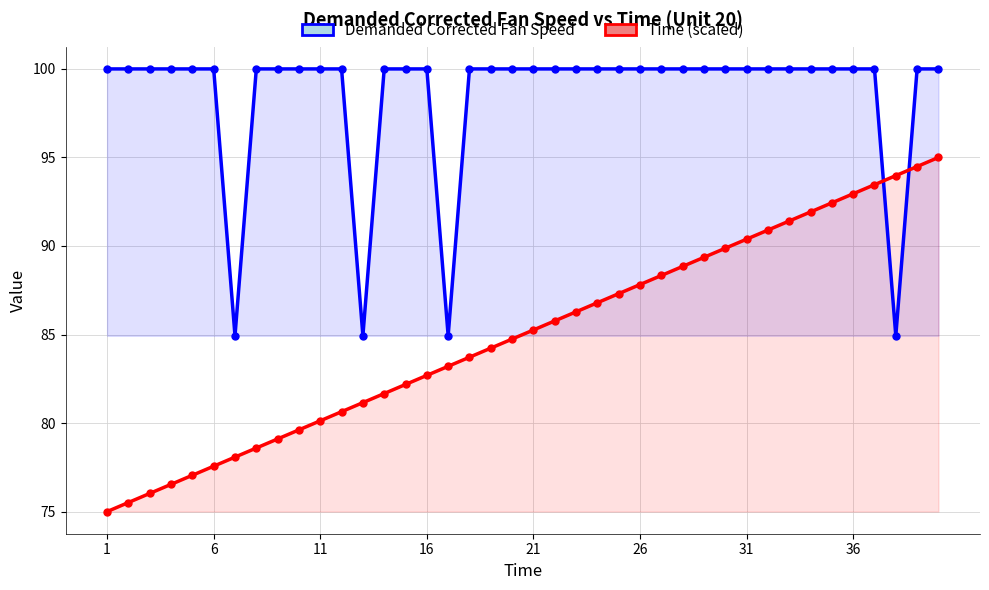

After their last crossing, which series has the higher values: Demanded Corrected Fan Speed or Time (scaled)?

Demanded Corrected Fan Speed